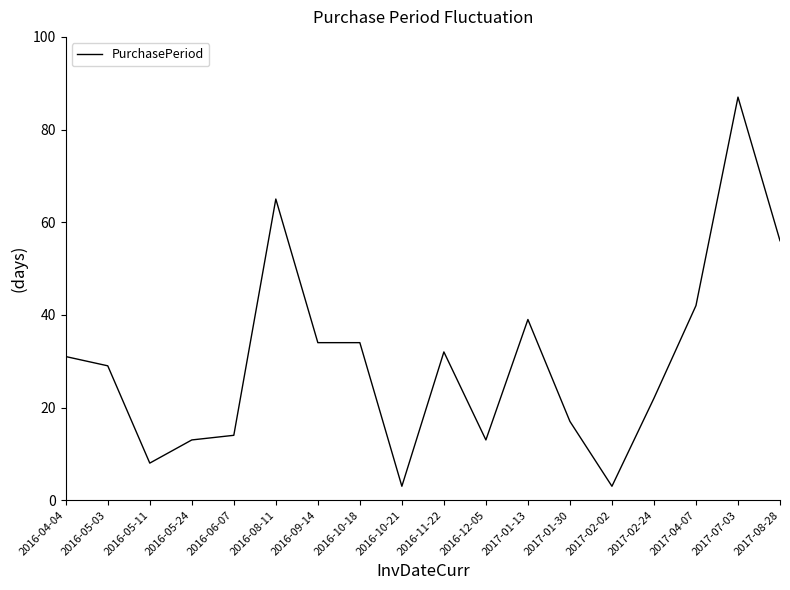

What is the sum of the values at 2016-10-18 and 2016-09-14?

68